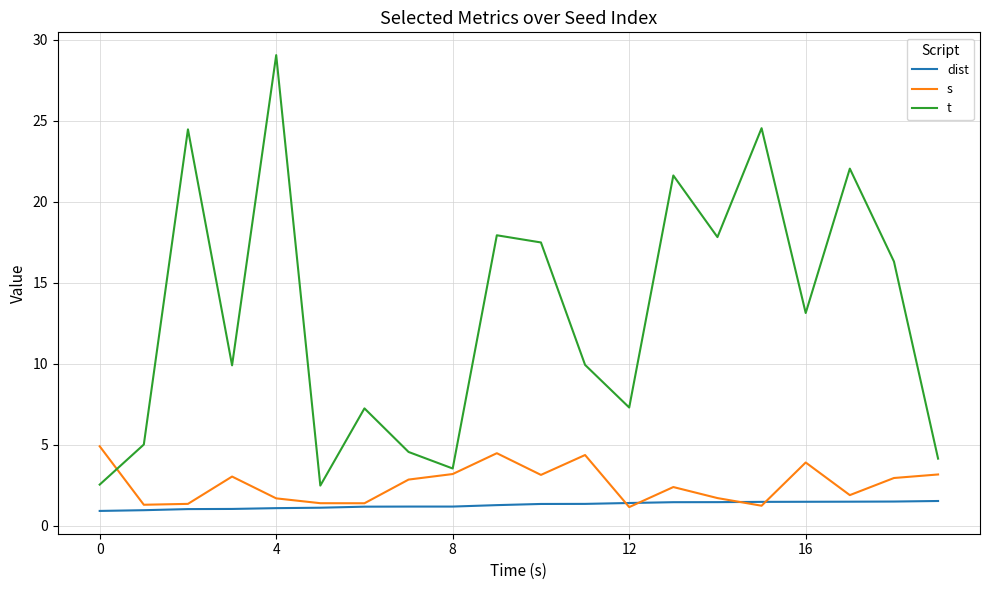

Which series has the largest range (max minus min)?

t